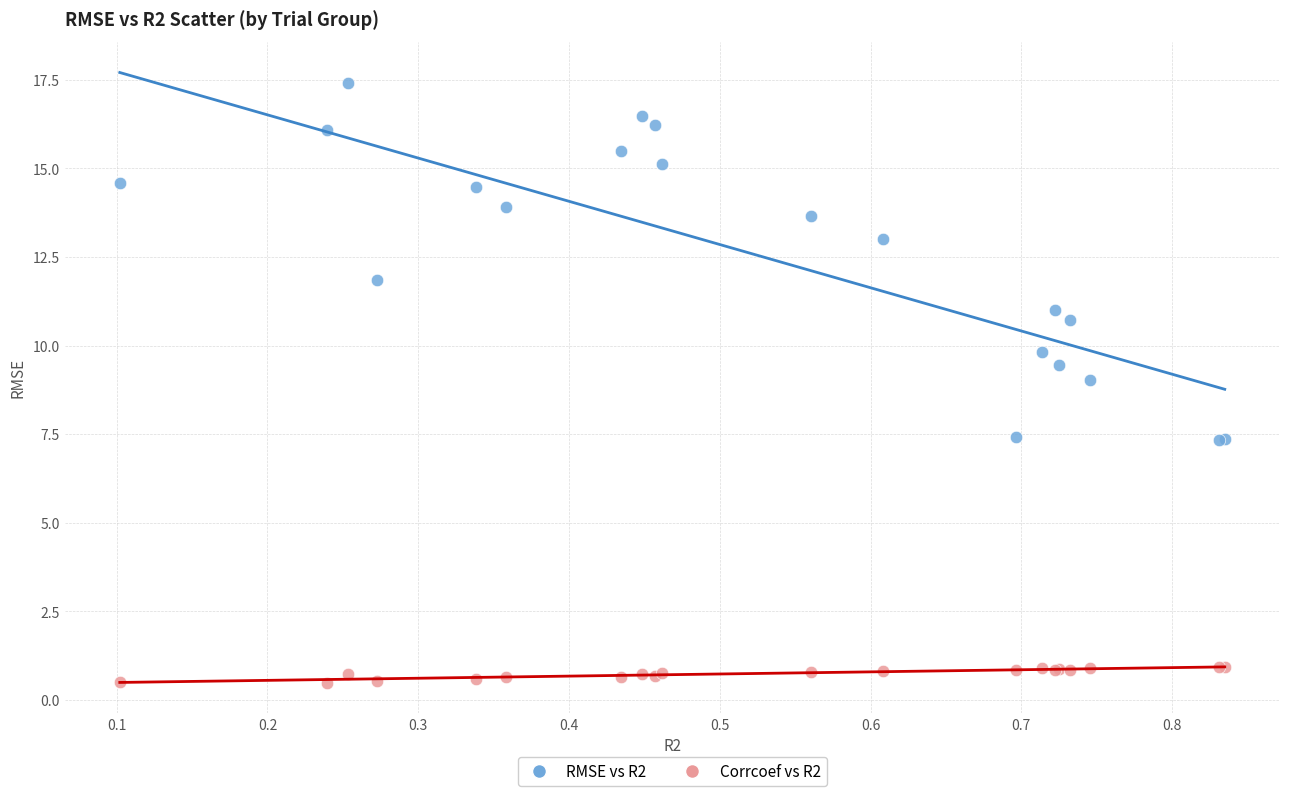

Which series contains the highest Y value?

RMSE vs R2